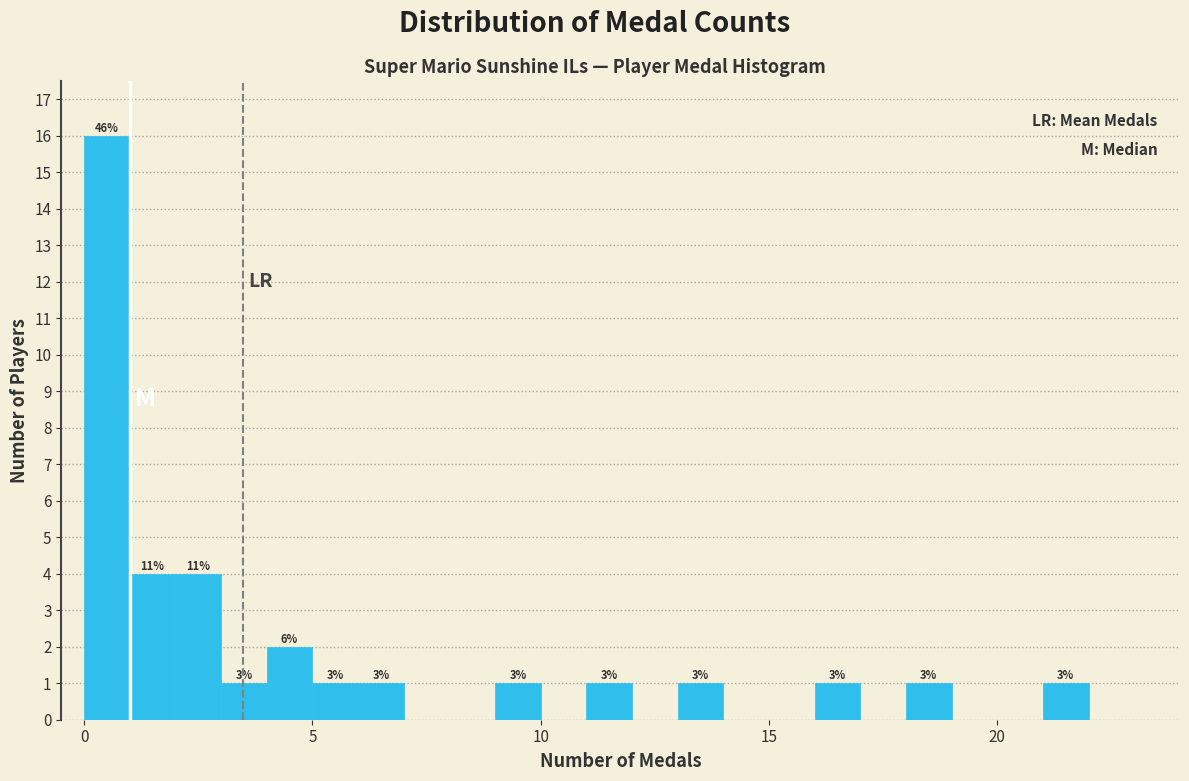

Around what value on the x-axis is the tallest bar? Give the approximate position of its centre, as read against the axis.

0.5